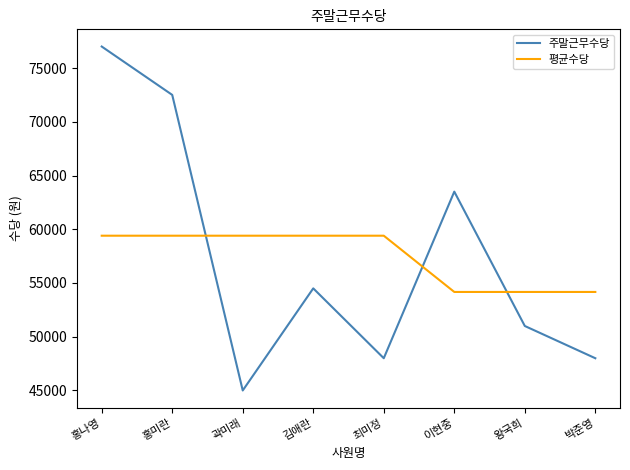

At which label does 주말근무수당 reach its peak?

홍나영